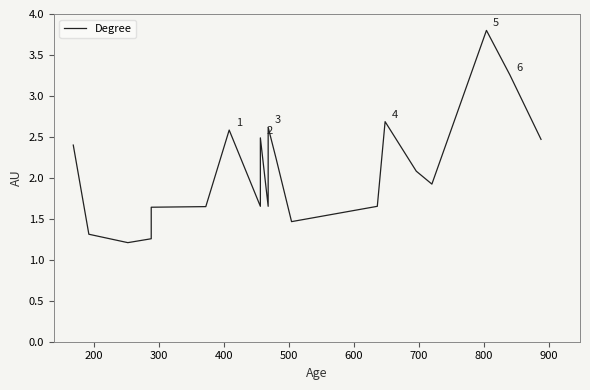

Reading left to right, extract all data points from this chart.

2.4	1.3	1.2	1.3	1.6	1.6	2.6	1.7	2.5	1.7	2.6	2.2	1.5	1.7	2.7	2.1	1.9	3.8	3.3	2.5